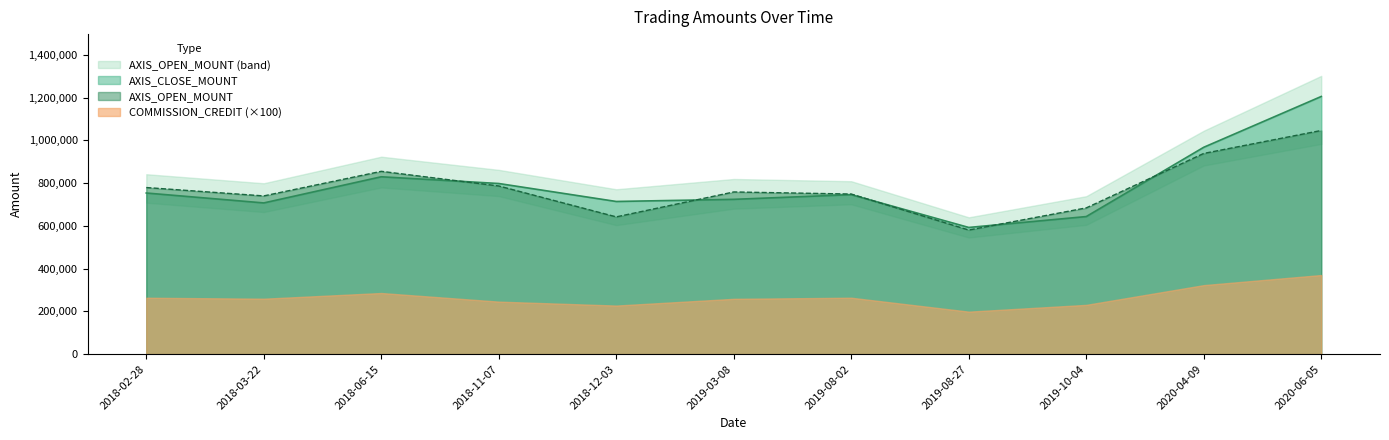

Where is the first local minimum for AXIS_OPEN_MOUNT?

2018-03-22